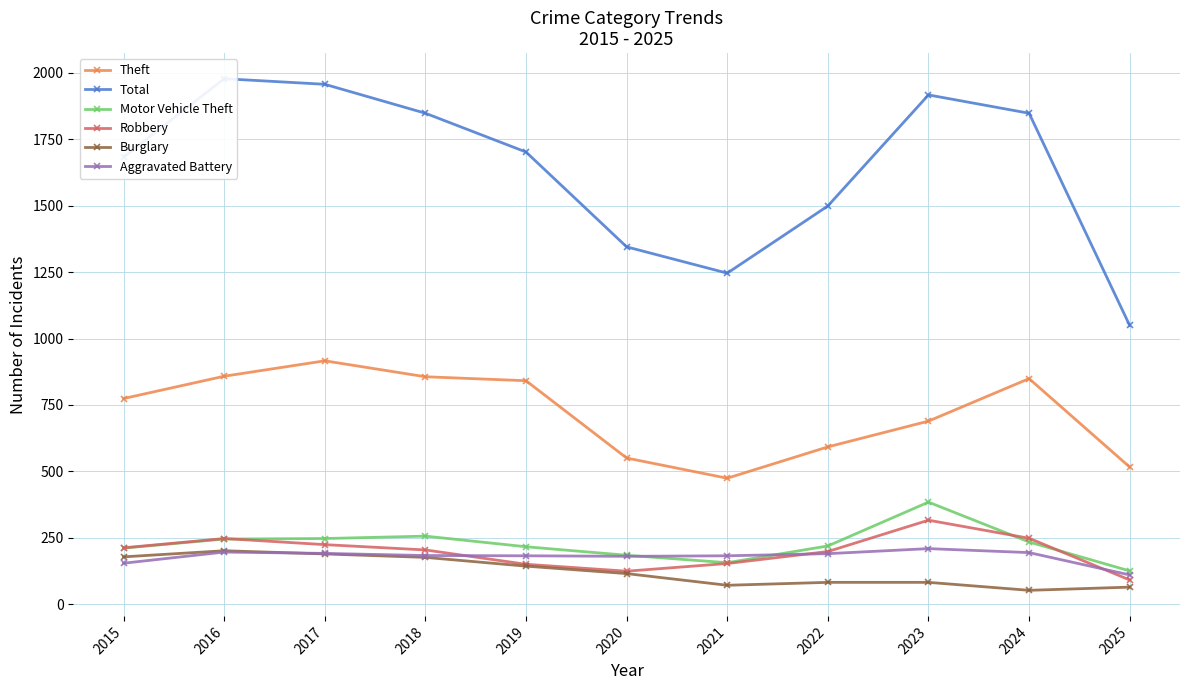

Is it true that Motor Vehicle Theft equals 219 at 2022?

True